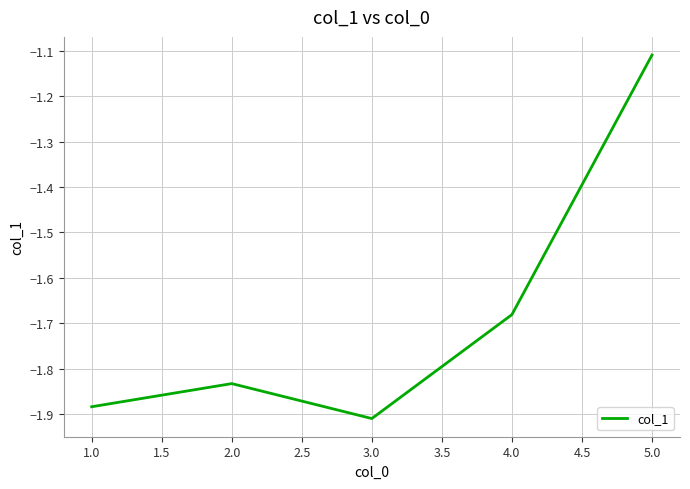

Rank the categories by value from lowest to highest.

3.0, 1.0, 2.0, 4.0, 5.0